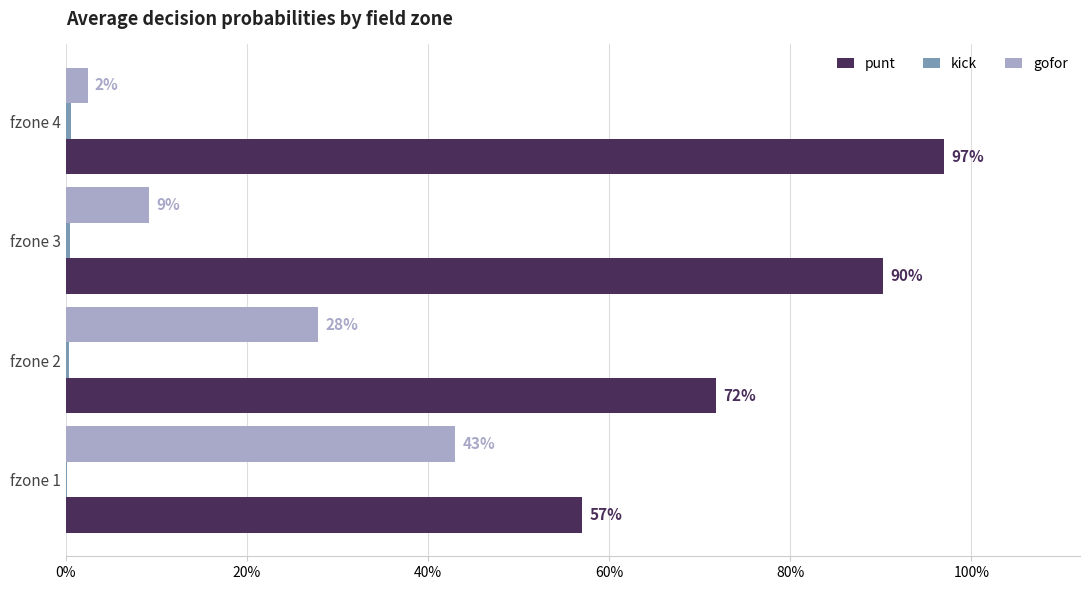

Rank the series by their average value, from lowest to highest.

kick, gofor, punt